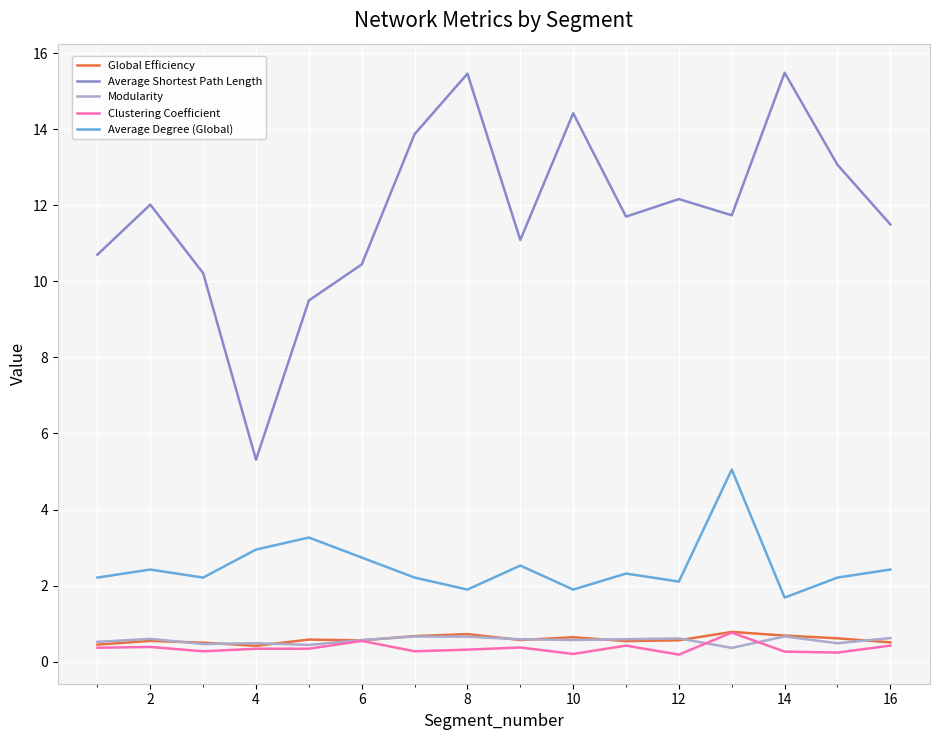

What is the difference between the maximum and minimum values in the Modularity series?

0.3